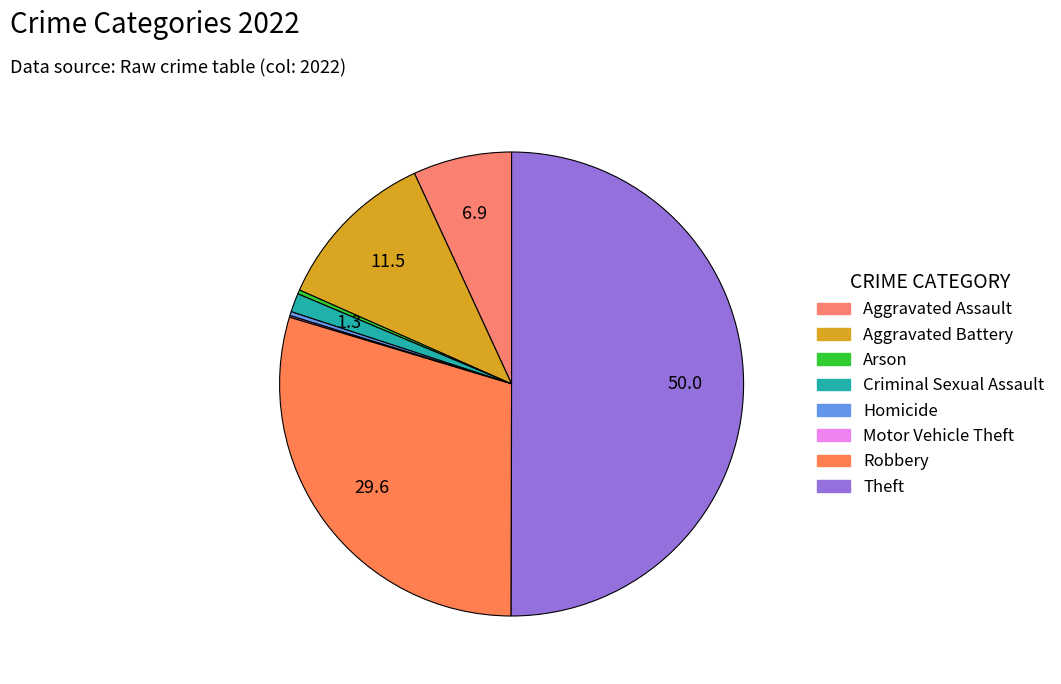

Which category has the biggest portion of the pie?

Theft